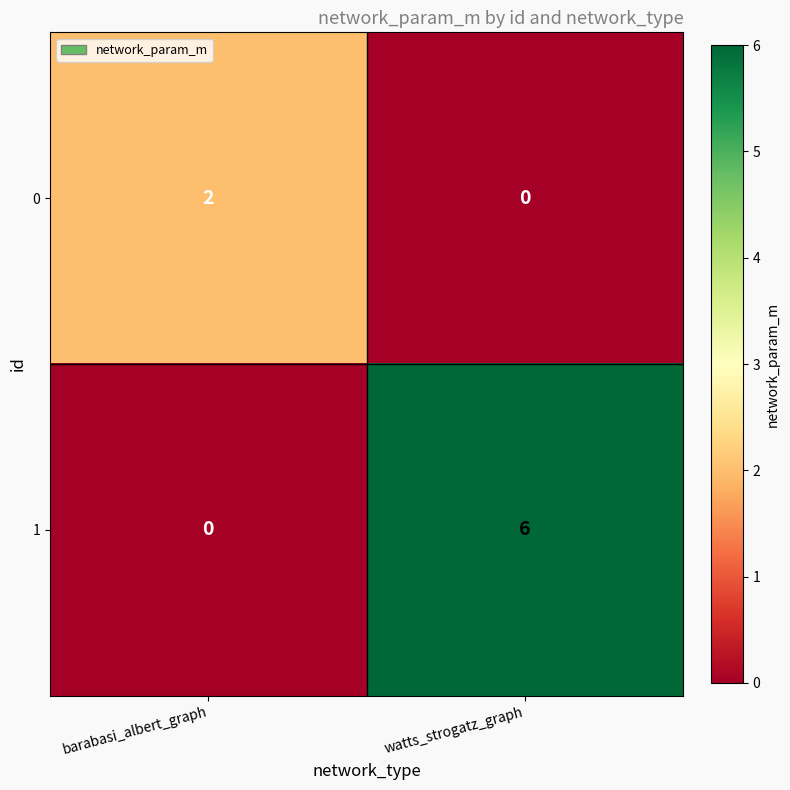

What is the spread (max minus min) of values at barabasi_albert_graph?

2